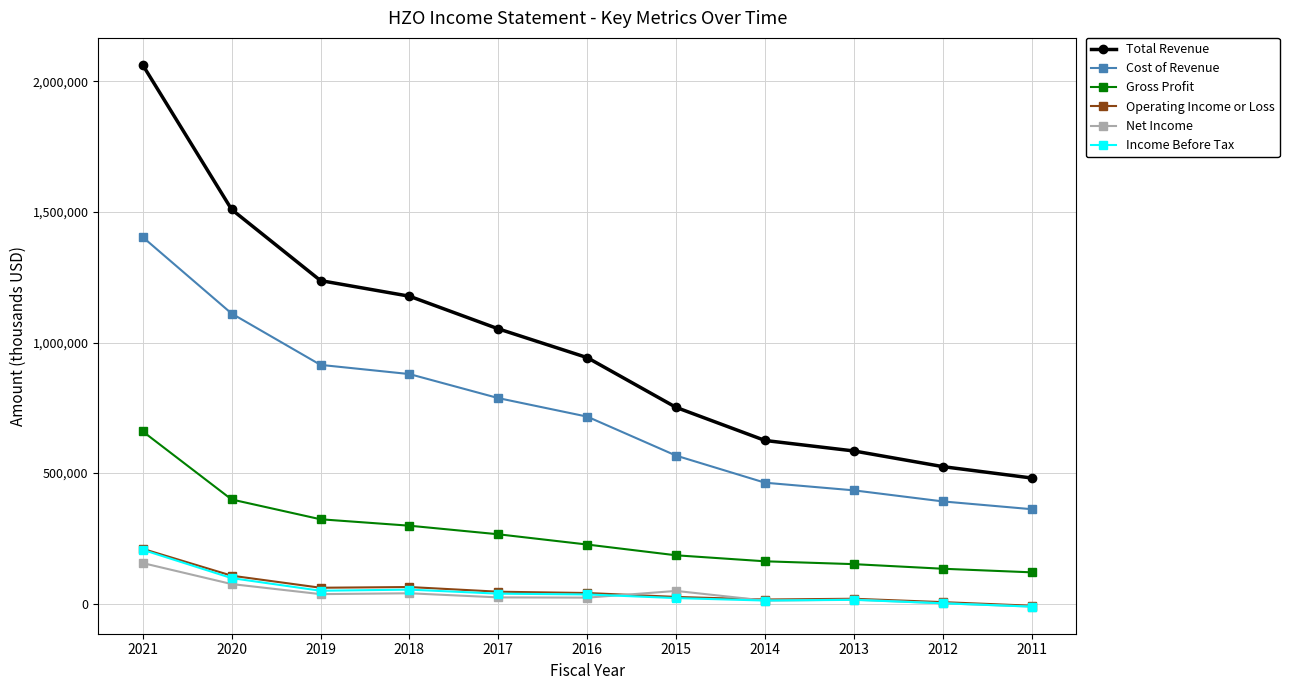

True or false: Total Revenue and Income Before Tax cross at least once.

False